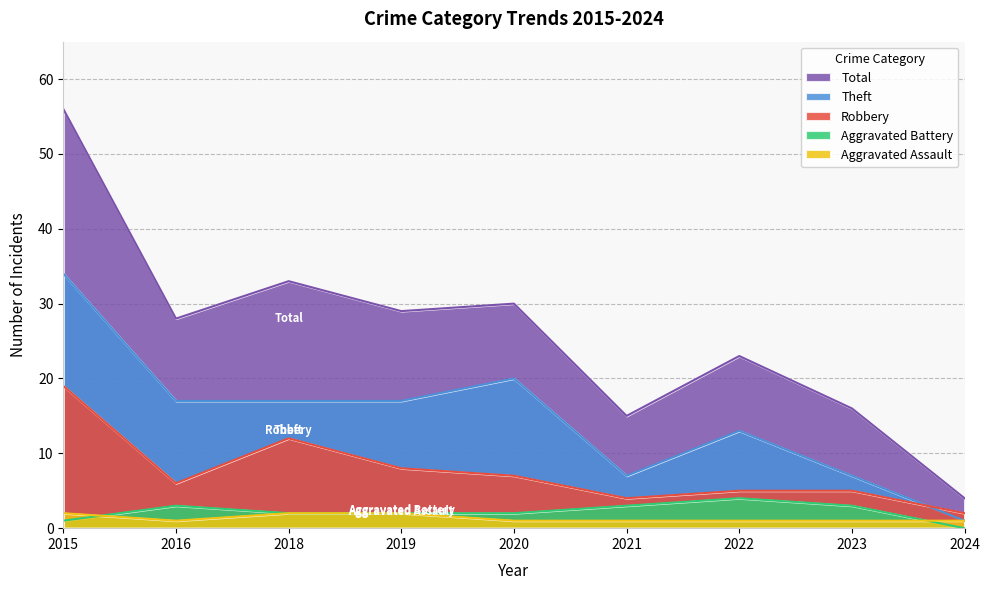

Is it true that Robbery equals 2 at 2024?

True